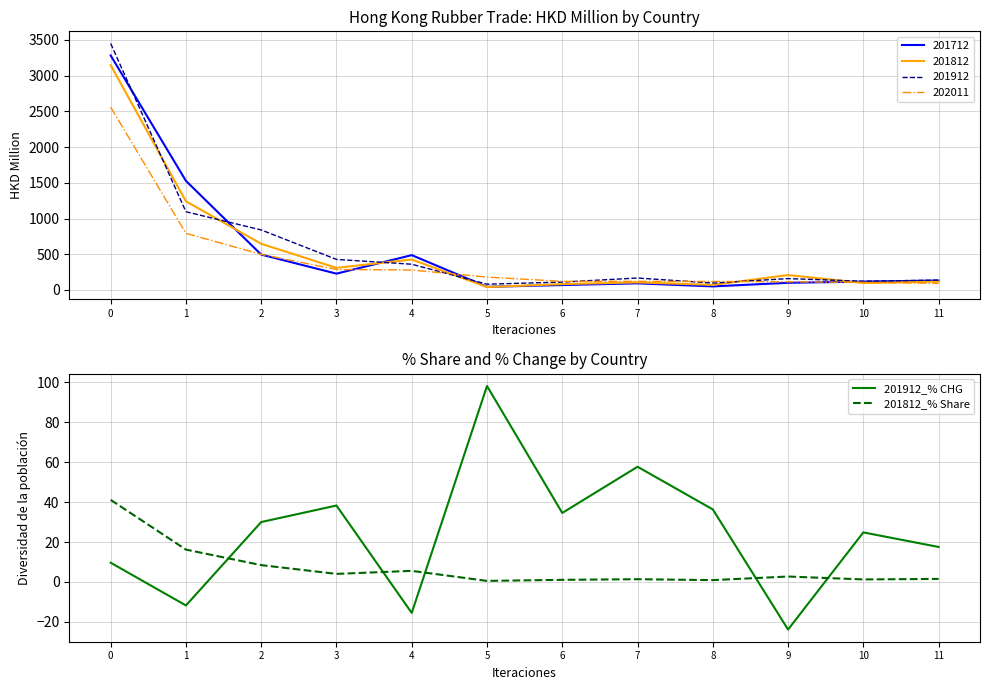

Which series has the widest spread of values?

201912_% CHG